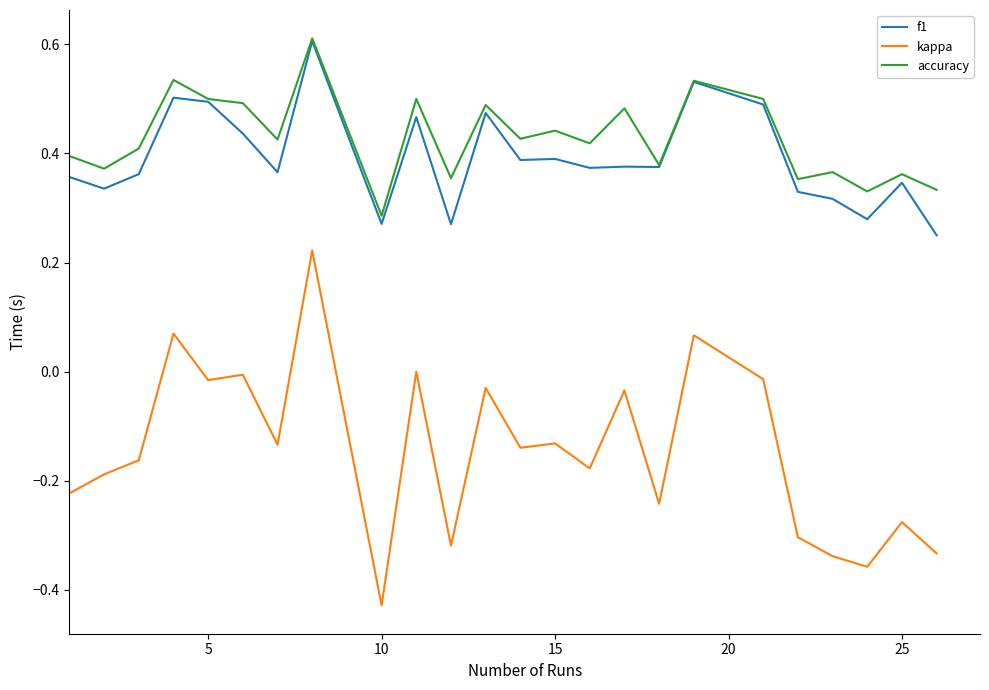

Which series has the widest spread of values?

kappa